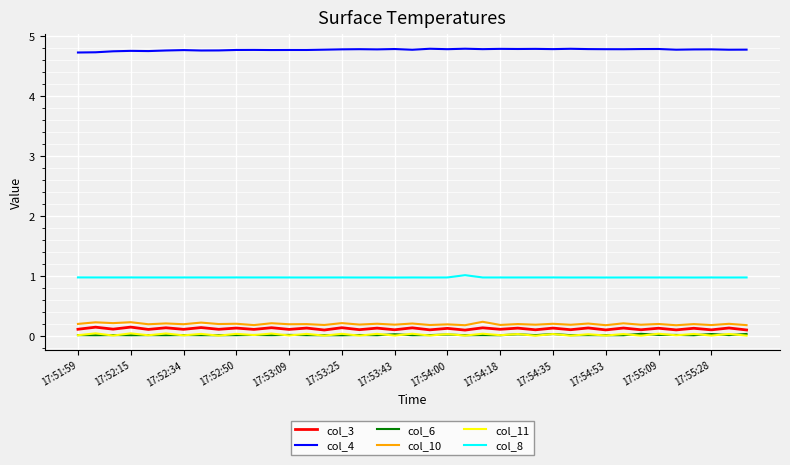

What are all the series names shown in the legend?

col_3, col_4, col_6, col_10, col_11, col_8